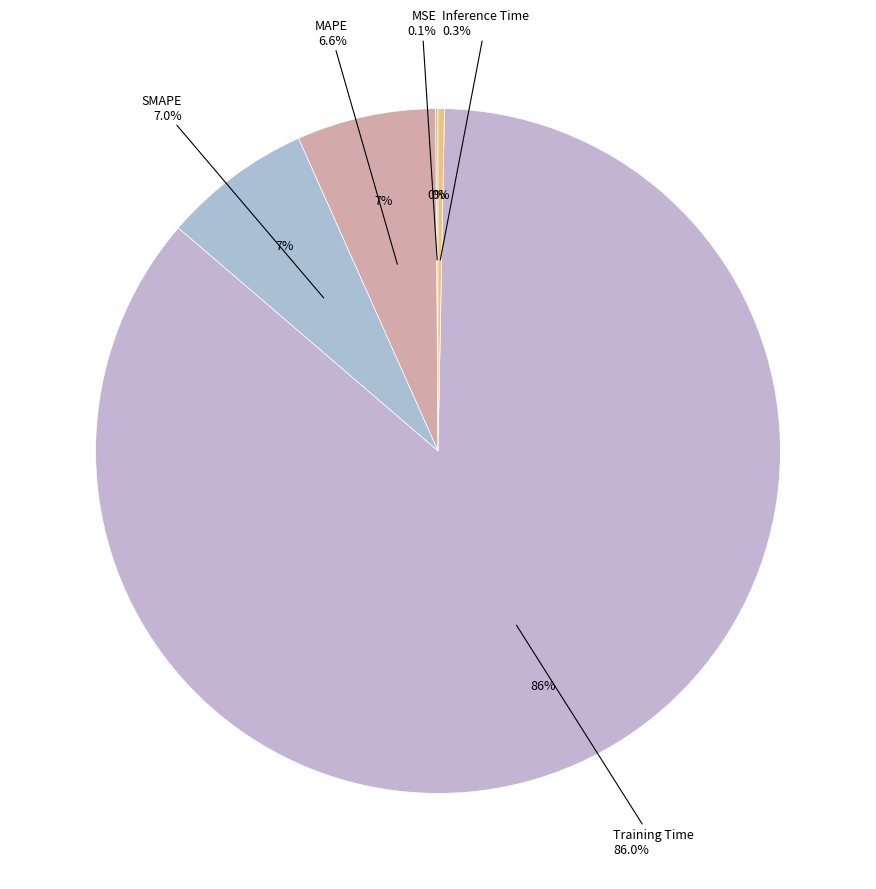

Rank the categories by value from highest to lowest.

Training Time, SMAPE, MAPE, Inference Time, MSE